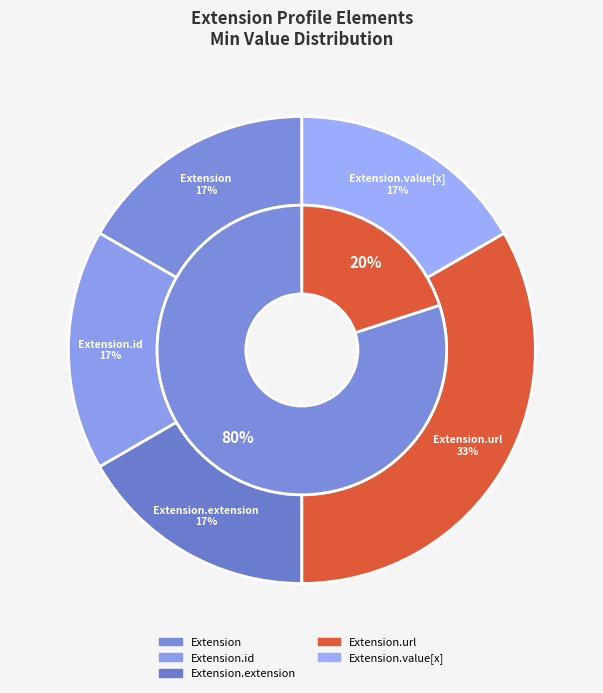

Is there a majority slice in this chart?

Yes